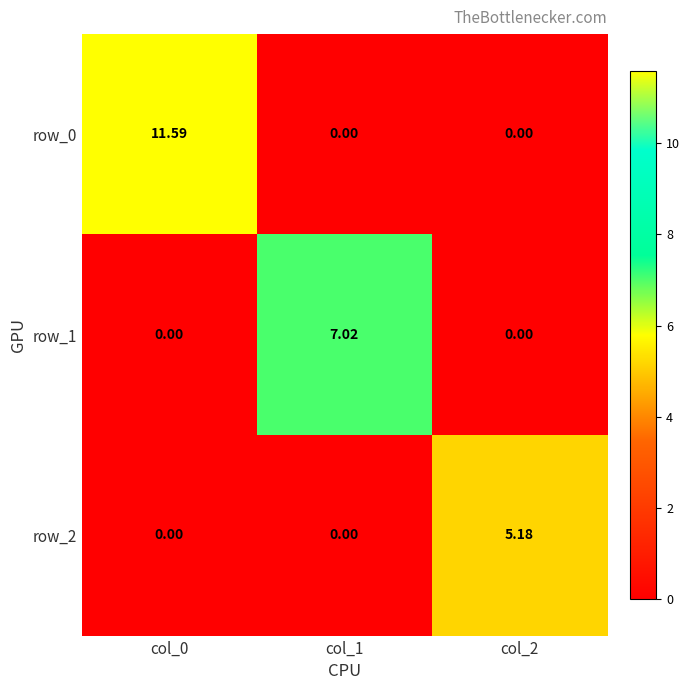

Reading right to left, extract all data points from this chart.

row_0: col_2=0.0	col_1=0.0	col_0=11.6
row_1: col_2=0.0	col_1=7.0	col_0=0.0
row_2: col_2=5.2	col_1=0.0	col_0=0.0